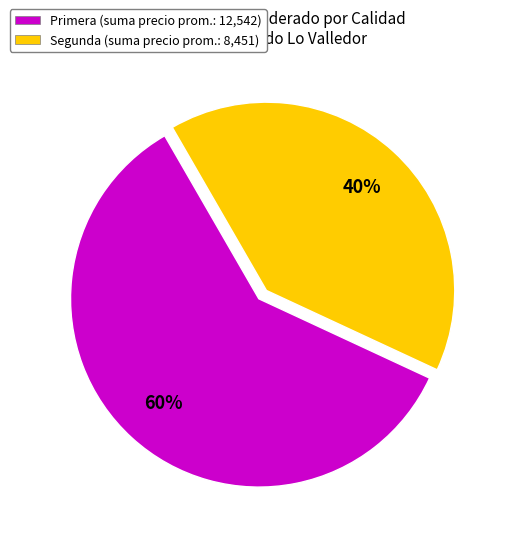

Combined, do Segunda (suma precio prom.: 8,451) and Primera (suma precio prom.: 12,542) account for over 50%?

Yes